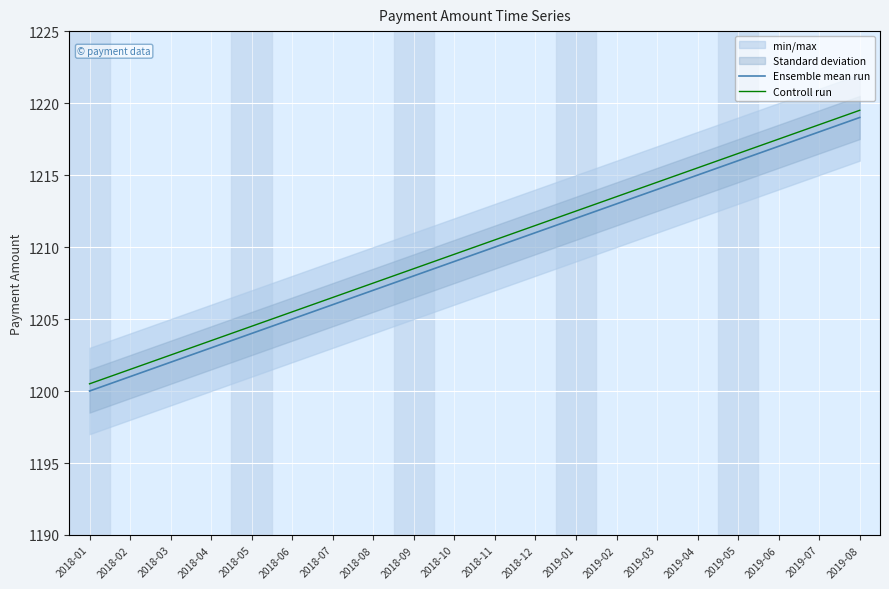

Which series has the widest spread of values?

Ensemble mean run